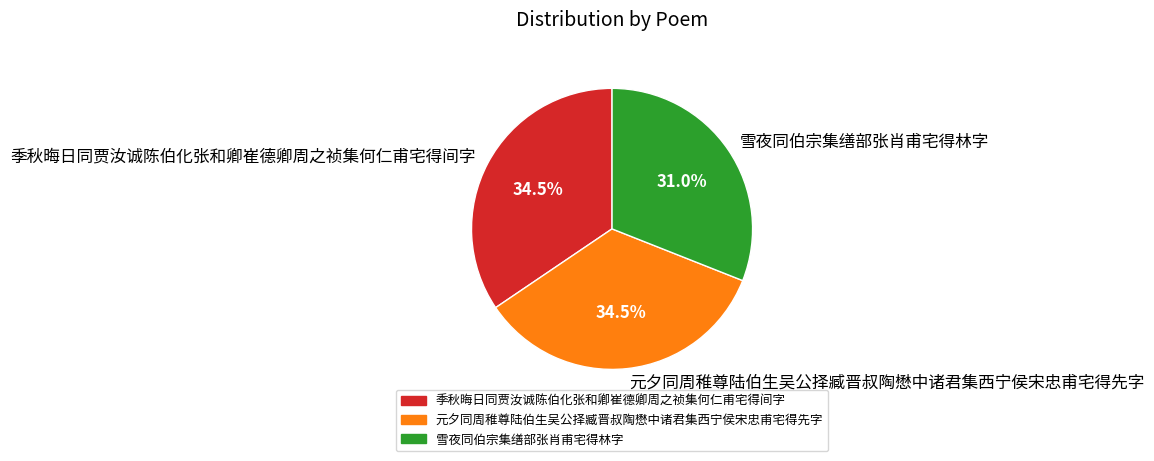

To the nearest percent, what is the average slice percentage?

33%